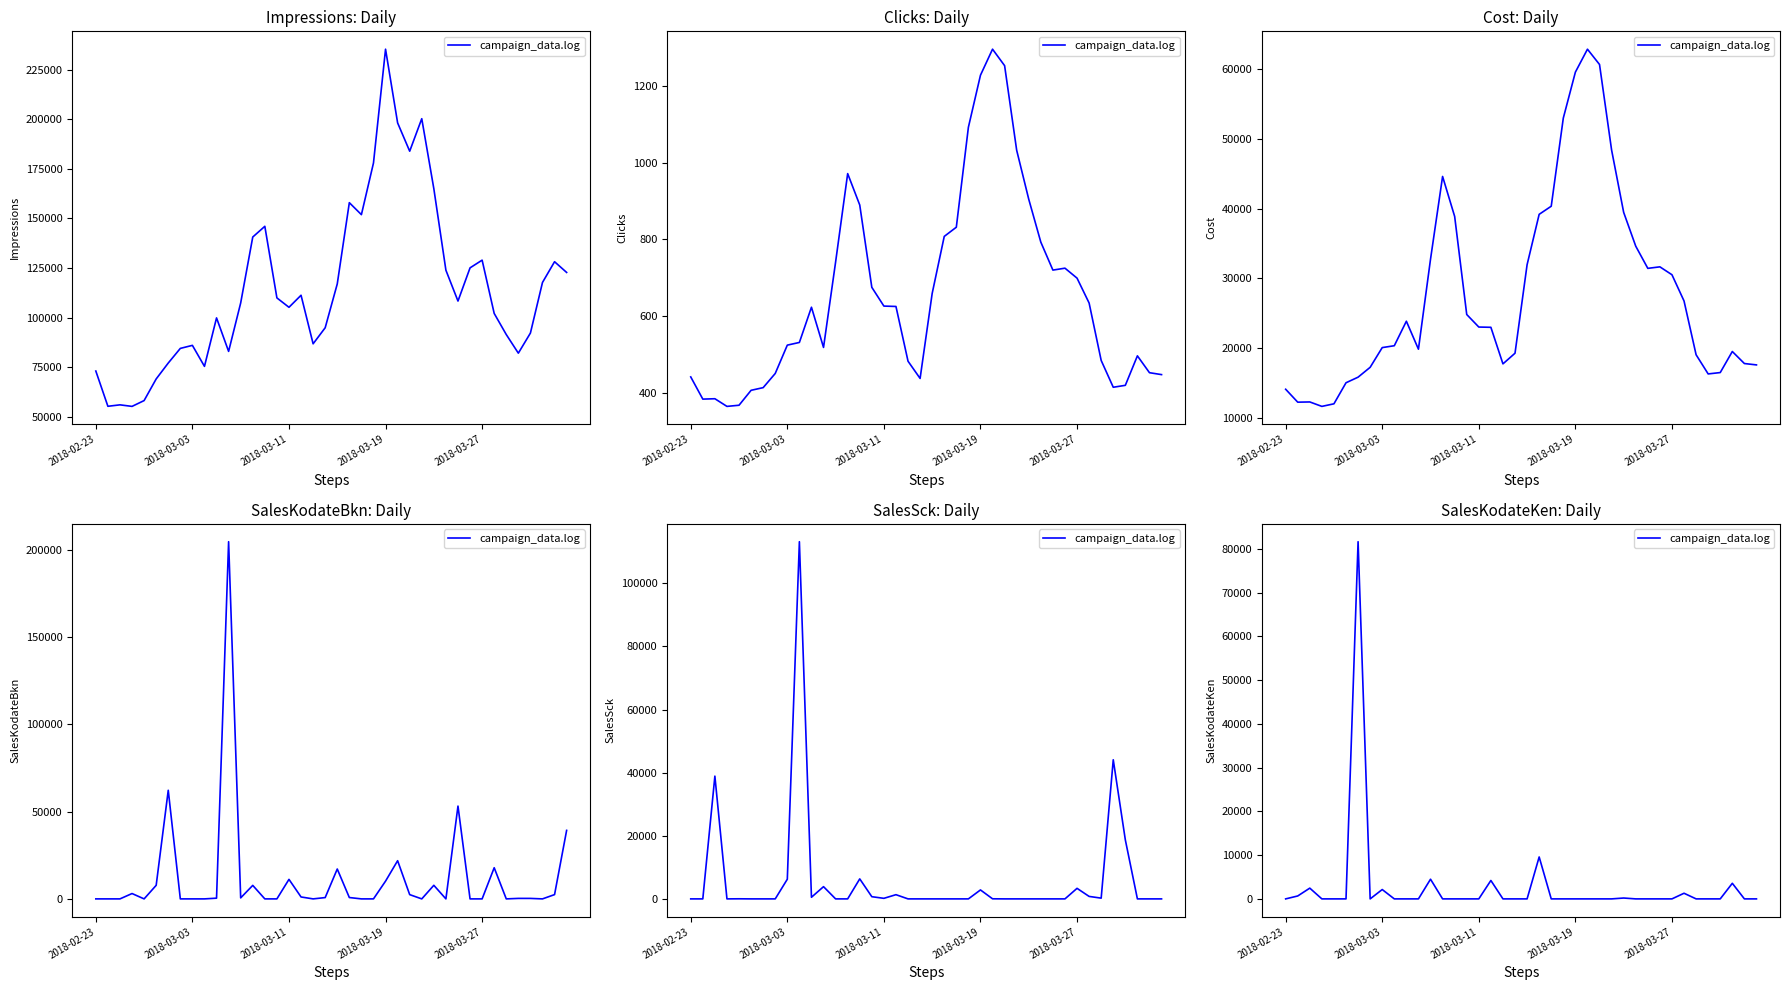

Which has a higher value, 16 or 21?

21